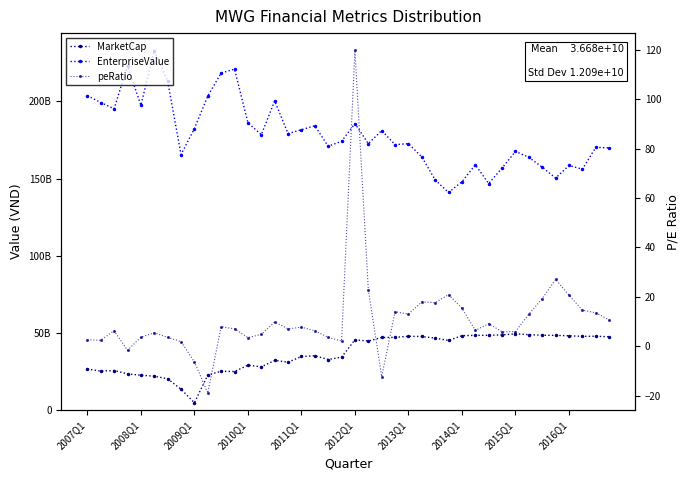

Reading left to right, list all the values displayed in this chart.

MarketCap: 26613968246.0	25289390955.5	25678797684.1	23465300974.7	22654940000.0	21993182185.0	20323472581.2	13583812008.0	4816666661.9	22736257225.8	25201920157.5	25035962075.5	29118567643.0	28060259519.2	32209849764.9	31046097386.4	34755101418.7	35248165381.3	32807682025.9	34351751366.4	45553863759.7	44769478114.2	47057670797.3	47125499157.2	47834310981.6	47706997347.6	46661268366.7	45129909525.8	48222210209.6	48464707739.0	48456581958.4	48749228760.0	49430699292.3	48885622626.7	48508248583.9	48434286290.0	48170758751.4	47793750000.0	47879100000.0	47519300000.0
EnterpriseValue: 203639968246.0	199182390955.5	195149797684.1	222986300974.7	197455940000.0	232751182185.0	213107472581.2	165532812008.0	182316666661.9	203374257225.8	218333920157.5	220778962075.5	186166567643.0	178358259519.2	200234849764.9	179144097386.4	181585101418.7	184173165381.3	170874682025.9	174116751366.4	185568863759.7	172579478114.2	181038670797.3	171930499157.2	172549310981.6	163971997347.6	149018268366.7	140963909525.8	147958210209.6	158845707739.0	146747581958.4	156798228760.0	167561699292.3	163737622626.7	157315248583.9	150292286290.0	158445758751.4	156032750000.0	170168100000.0	169854300000.0
peRatio: 2.6	2.4	6.3	-1.6	3.7	5.5	3.6	1.9	-6.3	-18.9	7.9	7.0	3.5	4.8	9.8	7.0	7.7	6.3	3.6	2.1	119.9	22.9	-12.3	14.0	13.0	17.9	17.6	20.9	15.4	6.4	9.1	5.8	5.9	13.0	19.3	27.1	20.7	14.6	13.6	10.7